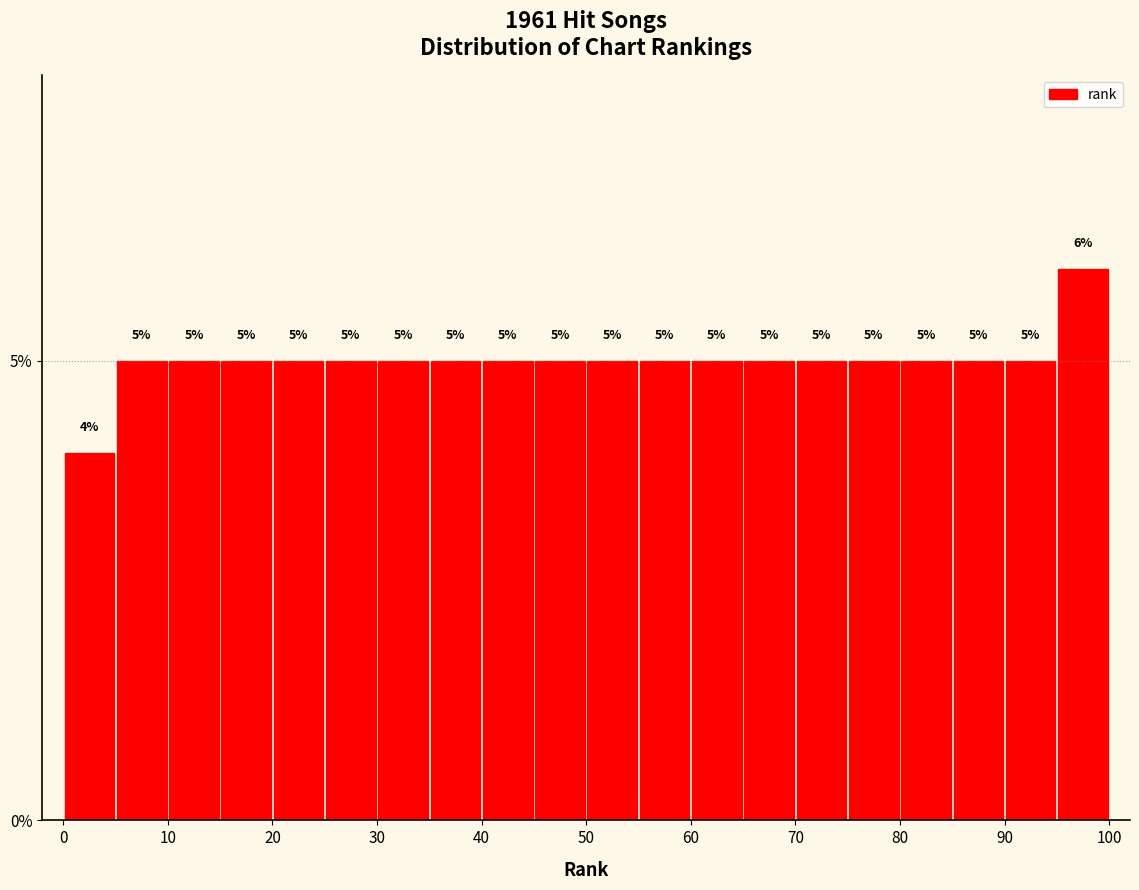

How tall is the bar that spans 0 to 5 on the x-axis?

4